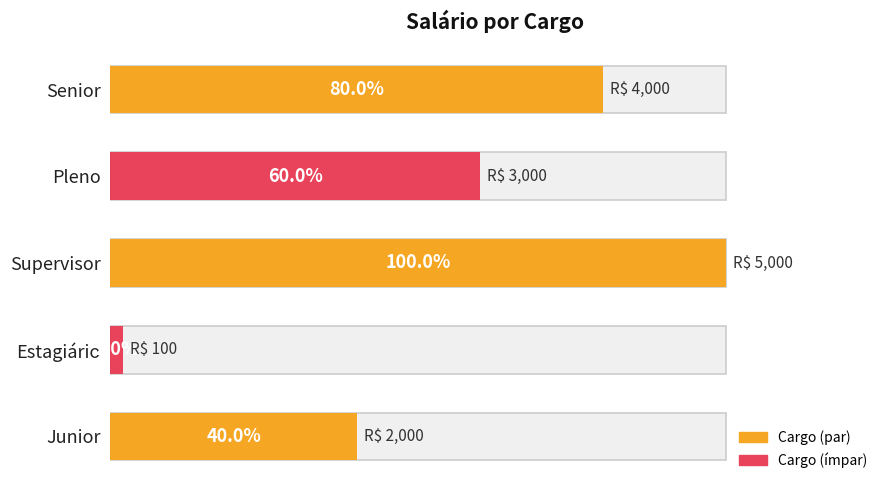

Where is the data nearest to the value 2550?

3000